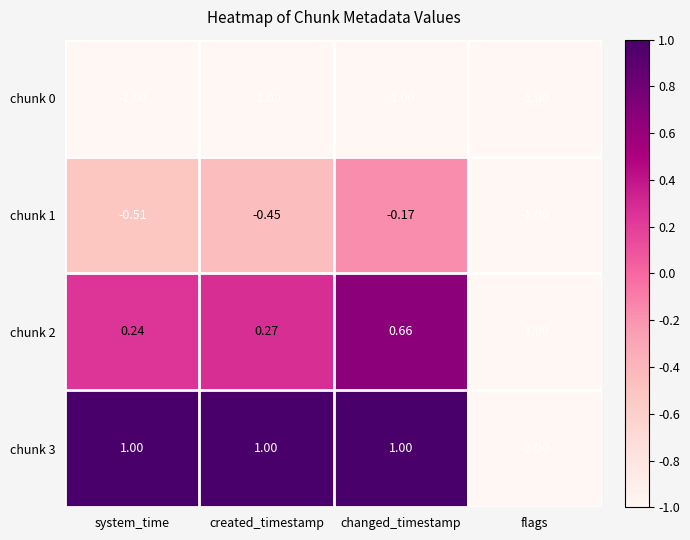

List the labels in order of chunk 1 value, smallest first.

flags, system_time, created_timestamp, changed_timestamp